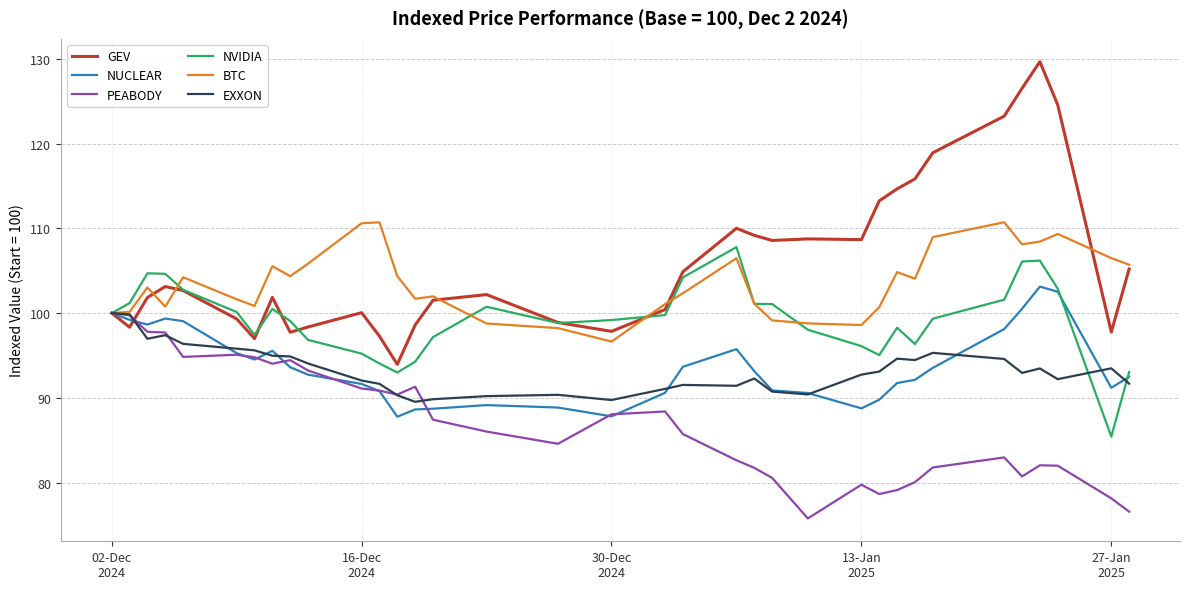

What is the greatest value displayed?

129.7